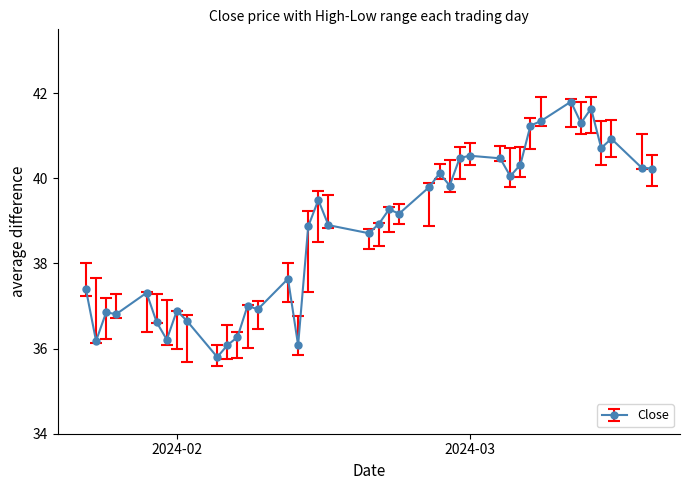

What is the greatest value displayed?

41.8